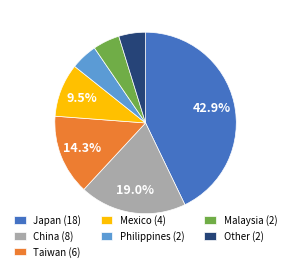

How many slices are in this pie chart?

7